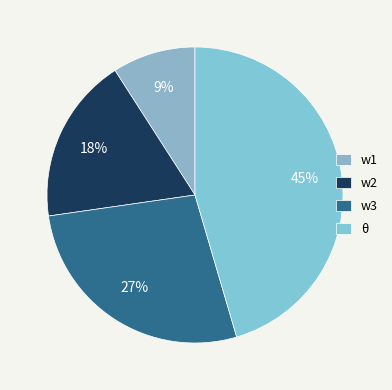

Combined, do θ and w2 account for over 50%?

Yes